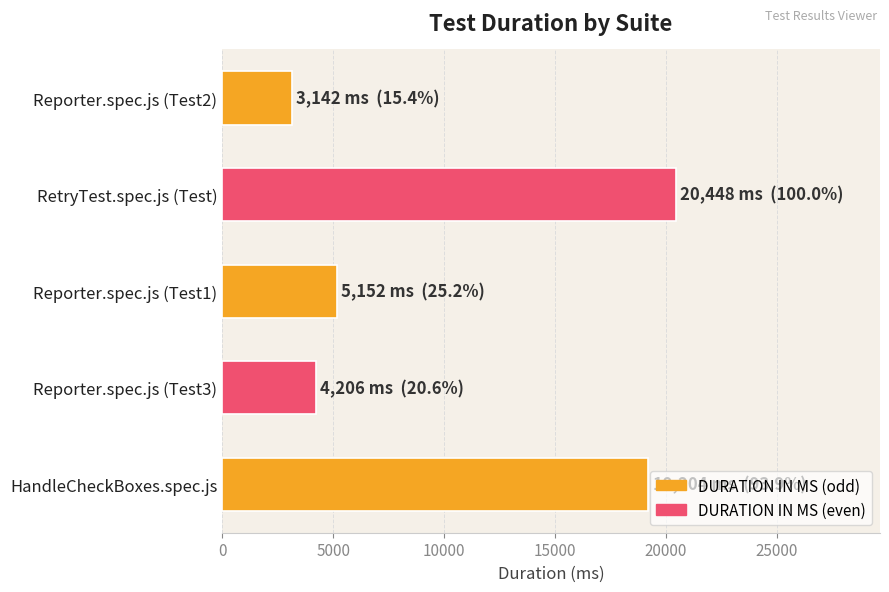

Approximately how many times larger is the value at Reporter.spec.js (Test2) compared to Reporter.spec.js (Test1)?

0.6